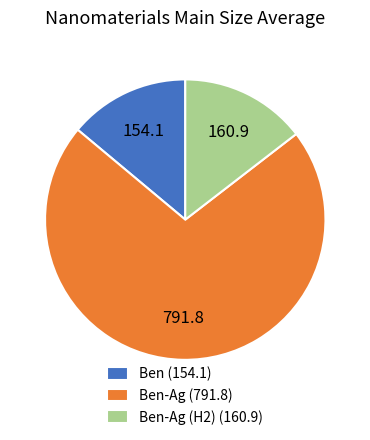

Which category accounts for the majority?

Ben-Ag (791.8)